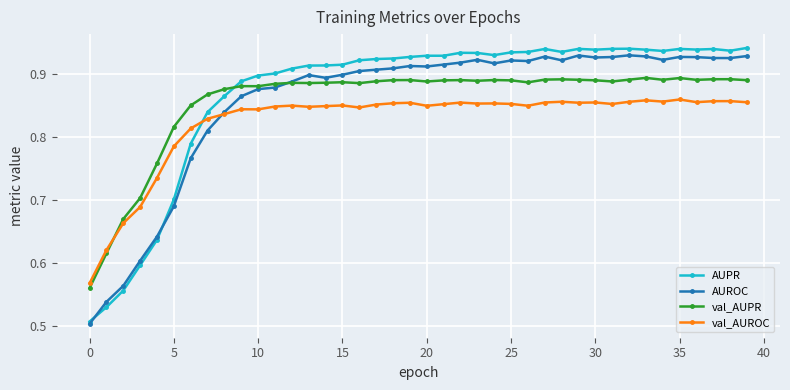

How many val_AUPR values are between 0 and 1?

40